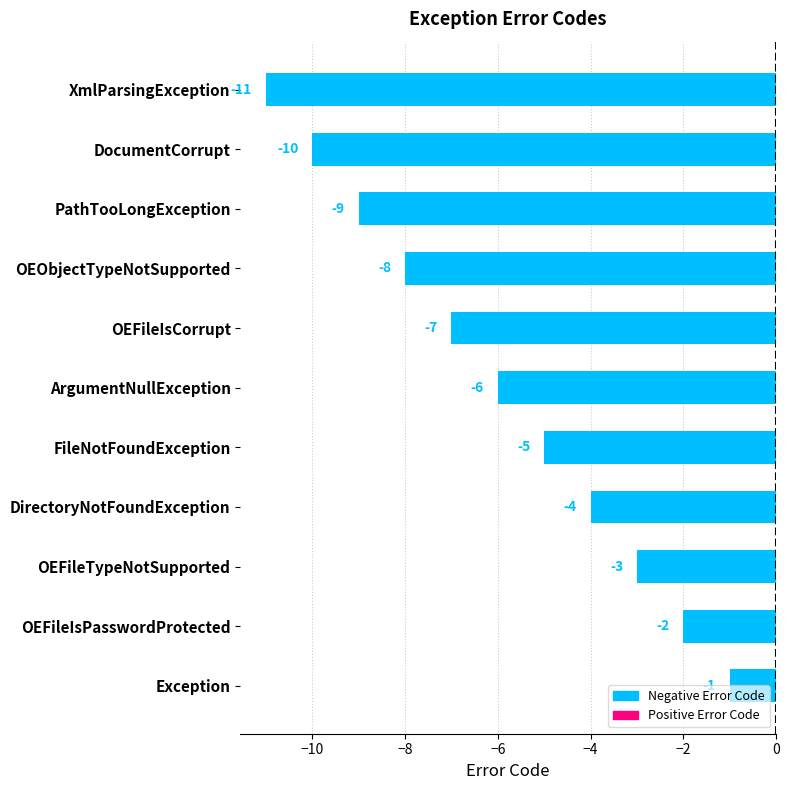

Is it true that the value at OEFileTypeNotSupported is -3?

True